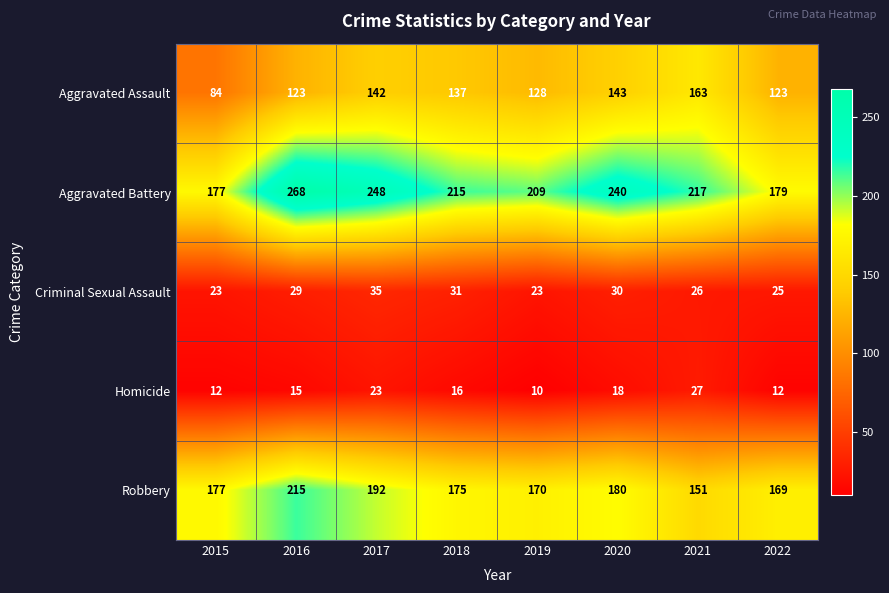

The value of Aggravated Battery at 2018 is 215. True or false?

True